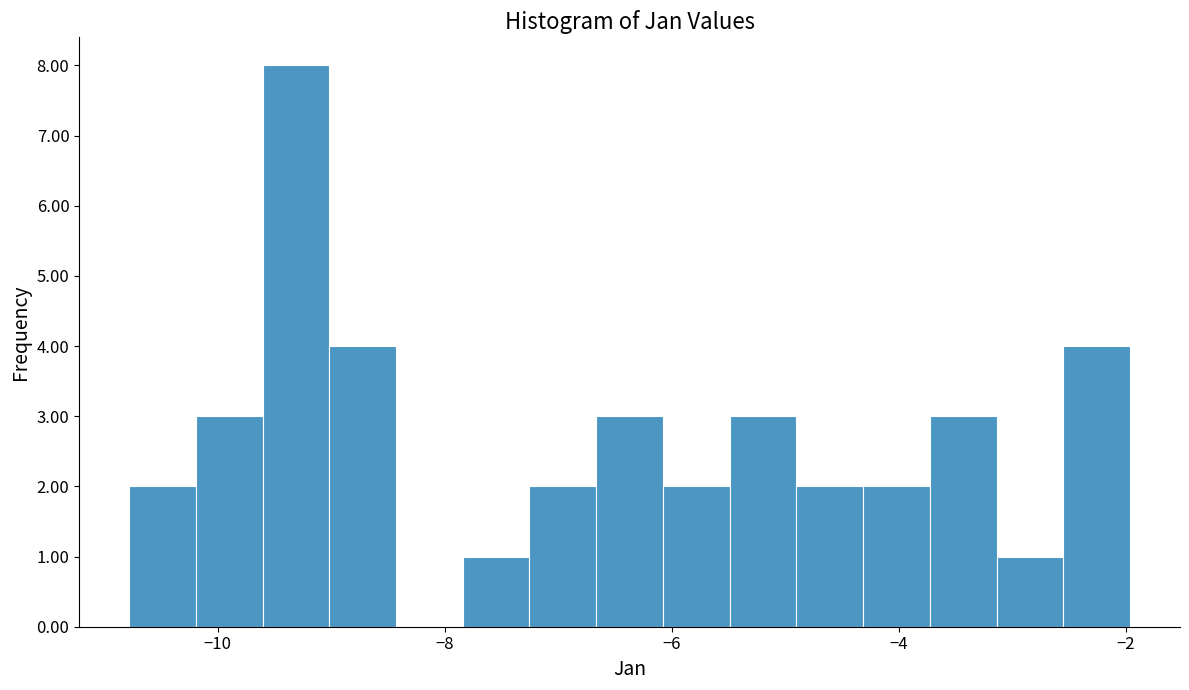

Read against the x-axis, roughly where is the centre of the tallest bar?

-9.4